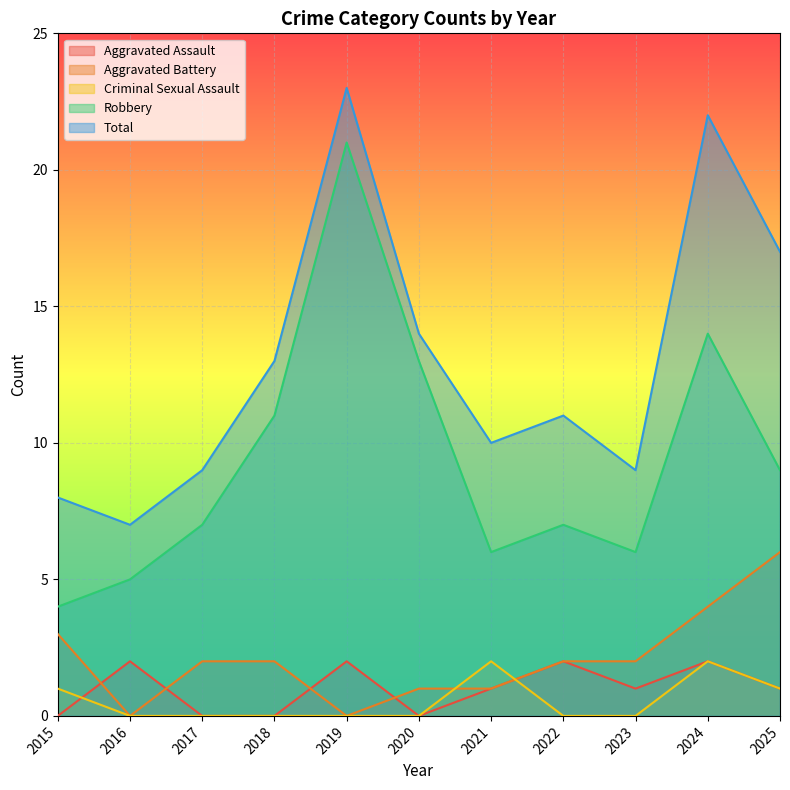

Between 2021 and 2024, which series saw the biggest shift?

Total